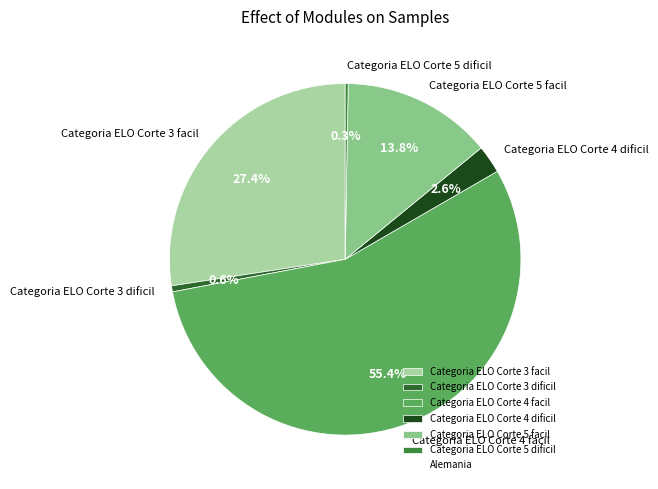

Do Categoria ELO Corte 3 facil and Categoria ELO Corte 5 facil together represent more than half of the pie?

No